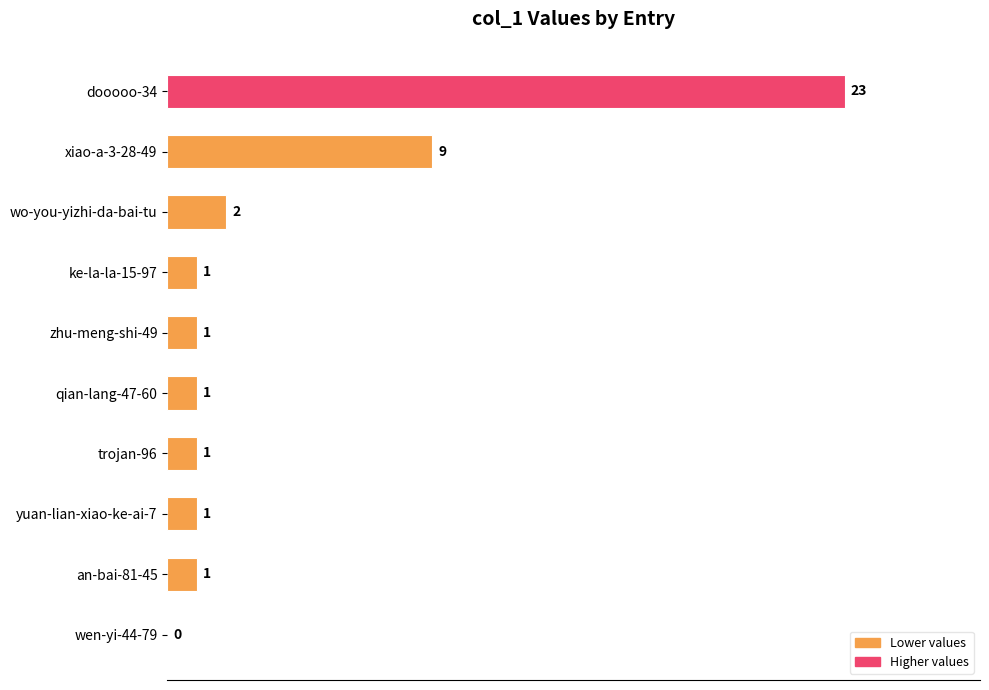

Where is the data nearest to the value 11?

xiao-a-3-28-49